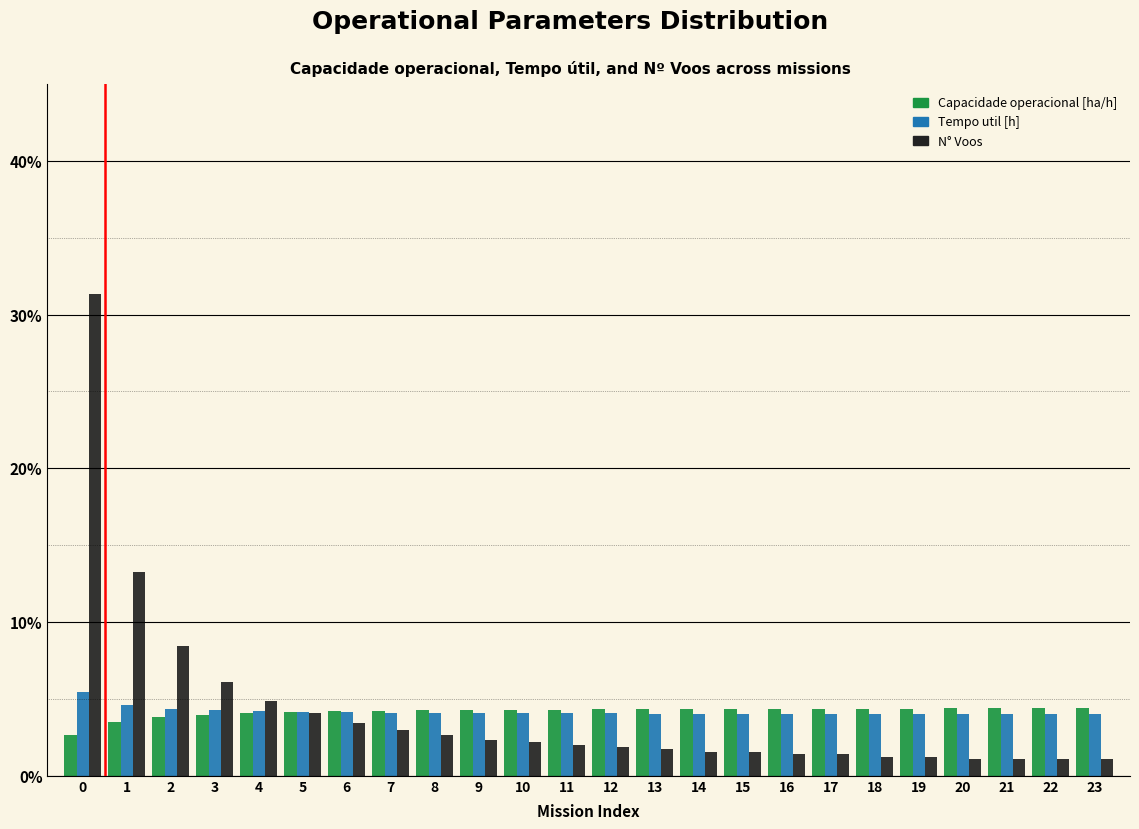

What is the sum of all N° Voos values?

100.0